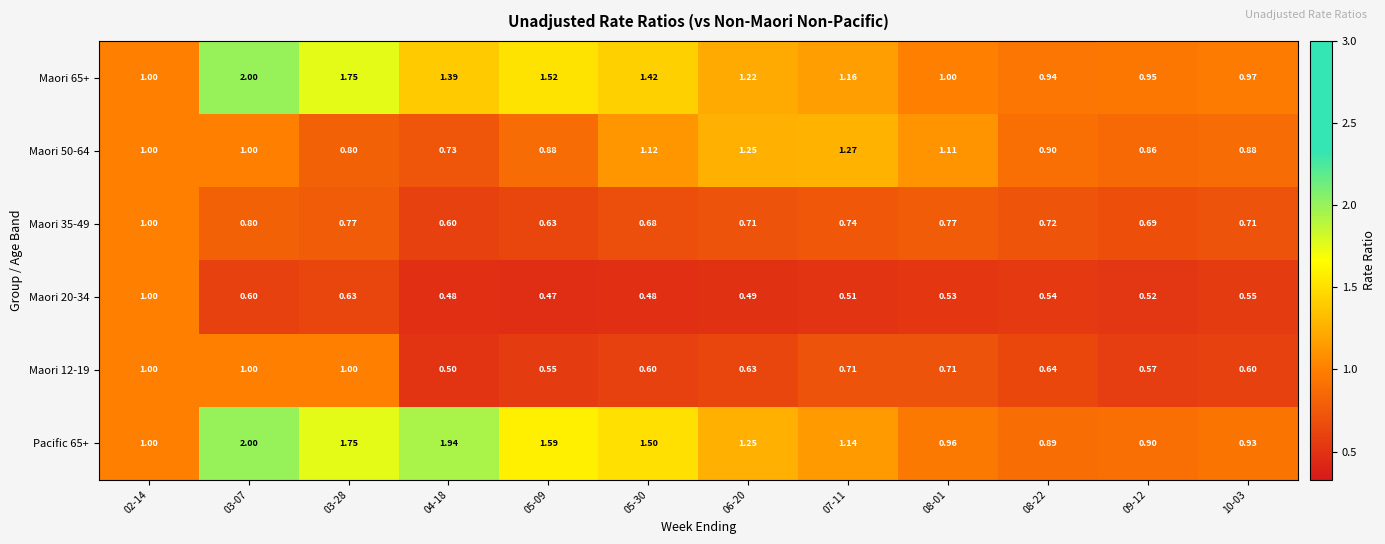

Is the value of Maori 65+ at 02-14 greater than the value of Maori 35-49 at 03-07?

Yes